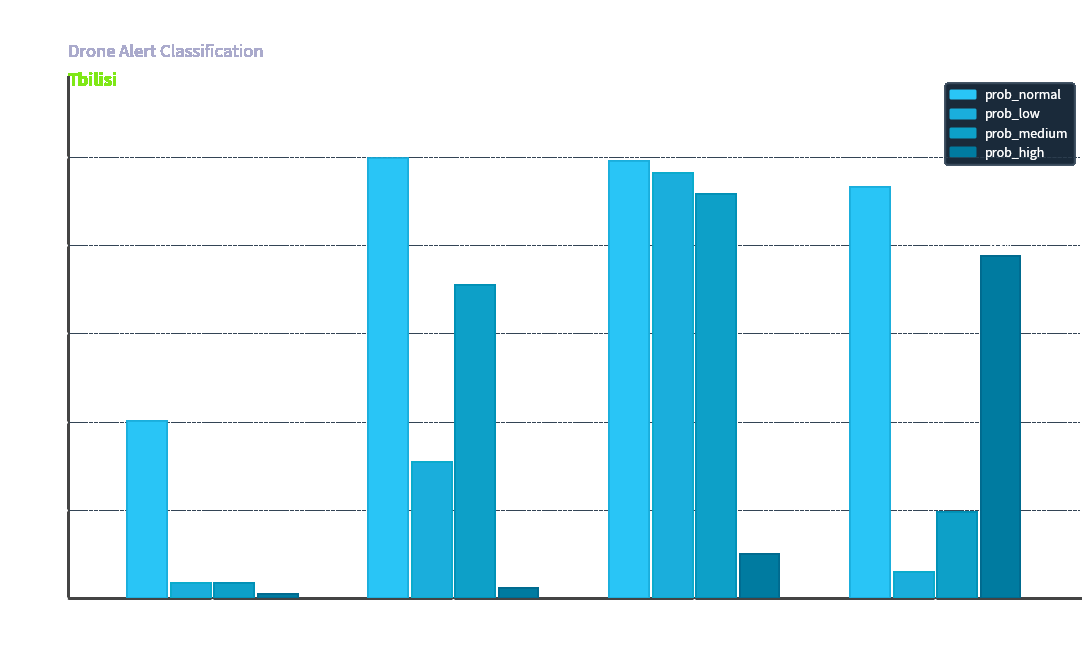

How many data points does each series have?

4